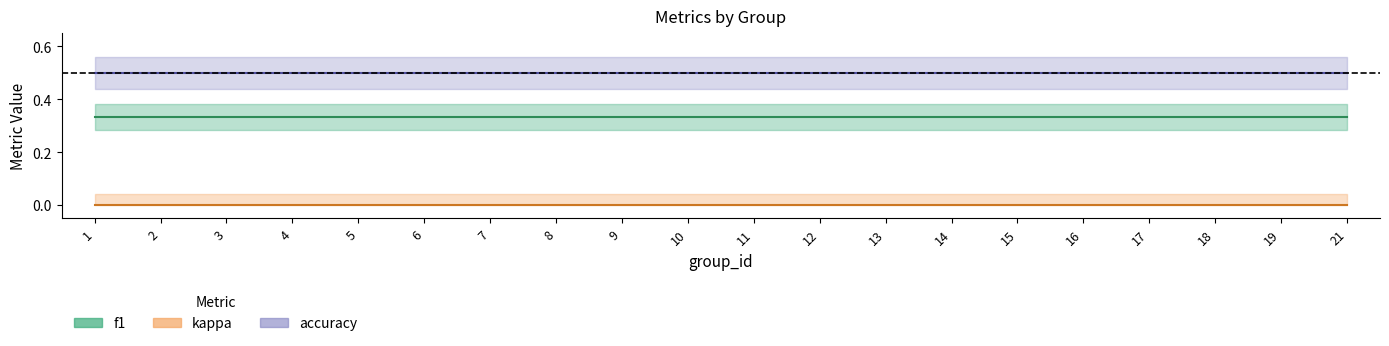

True or false: kappa and accuracy cross at least once.

False